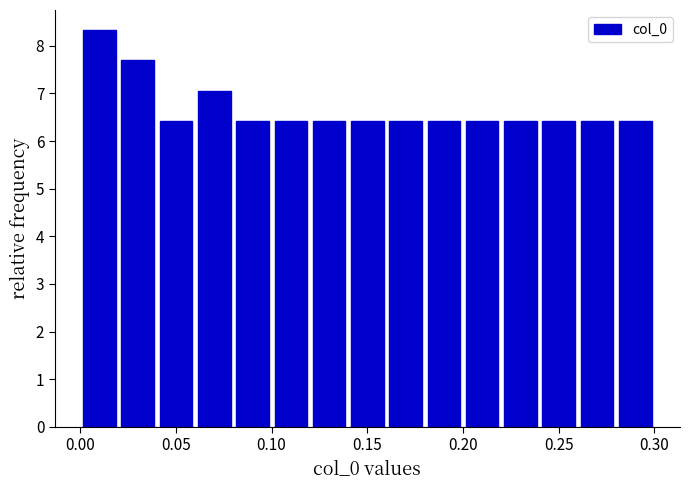

Read against the x-axis, roughly where is the centre of the tallest bar?

0.010